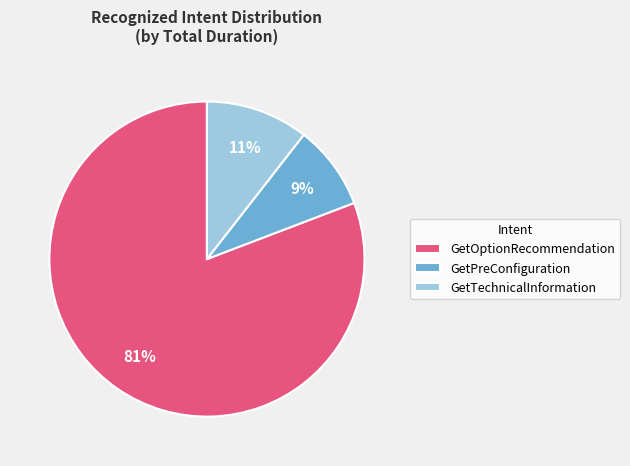

True or false: GetPreConfiguration accounts for 9% of the total.

True